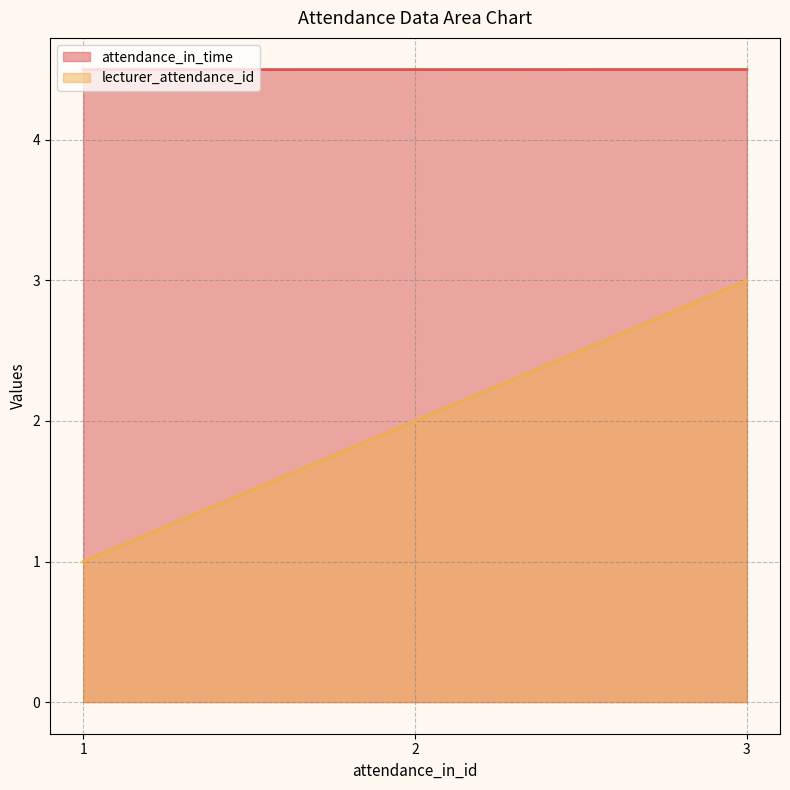

At which category does the chart reach its minimum across all series?

1